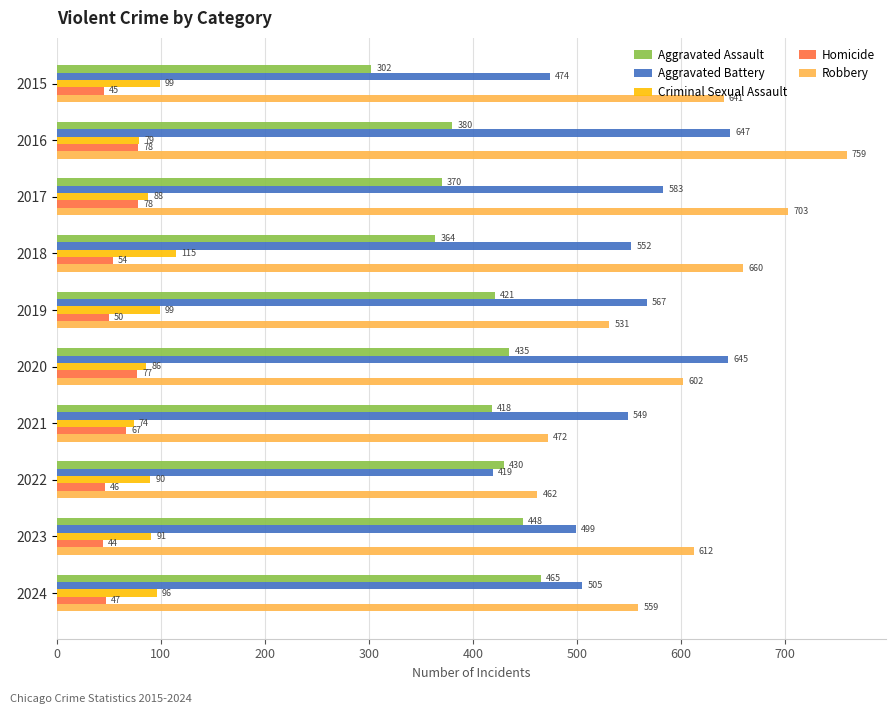

At which category is the sum across all series the highest?

2016